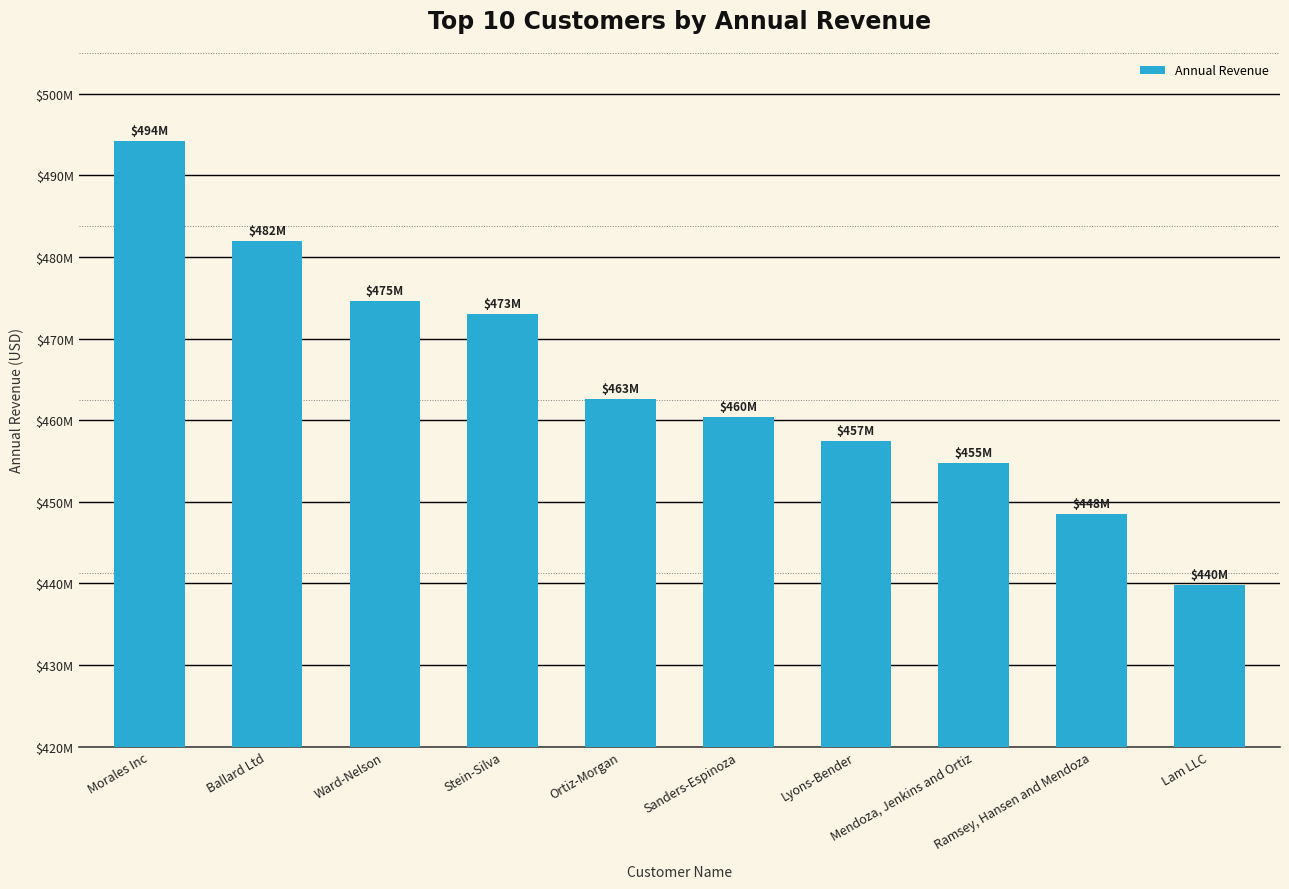

Reading left to right, transcribe all the data shown in this chart.

494242874	481967957	474603245	473033143	462591729	460351294	457446987	454810263	448462361	439842749